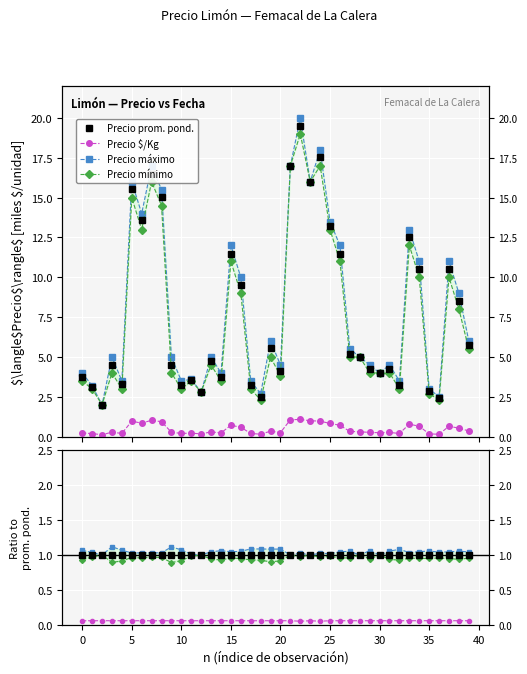

Which series has the largest range (max minus min)?

Precio máximo